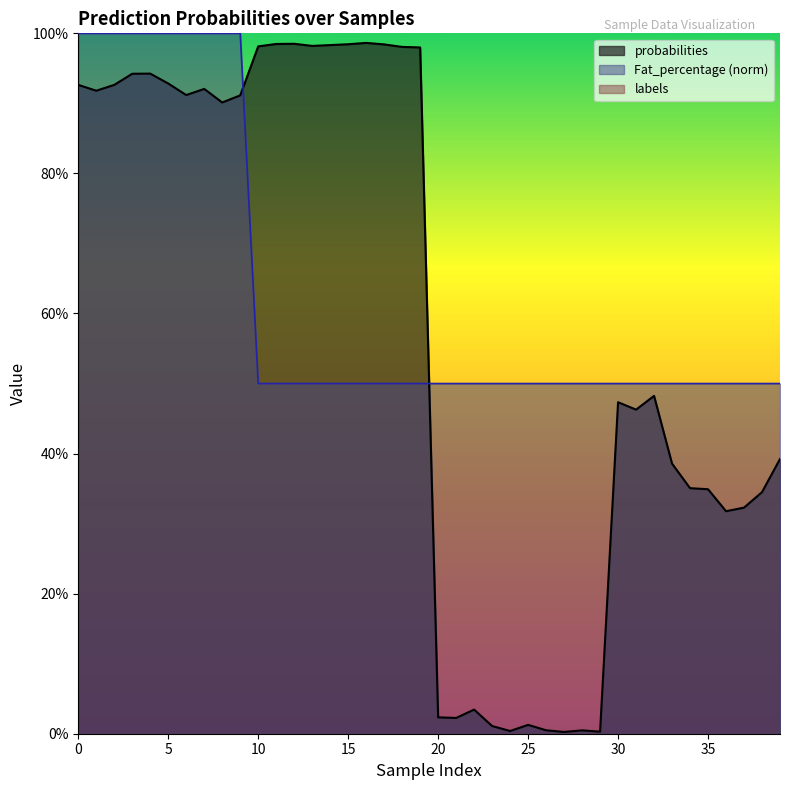

Which category has the lowest value in the Fat_percentage series?

10